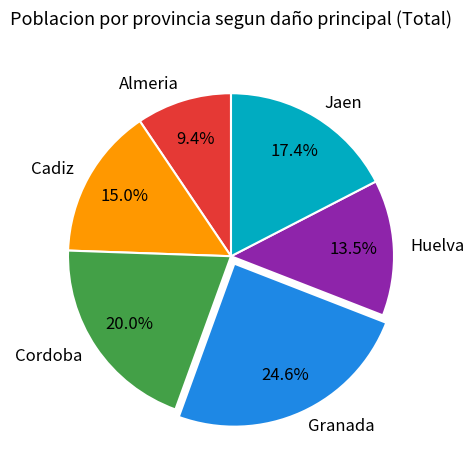

Does Cadiz represent more than half of the total?

No